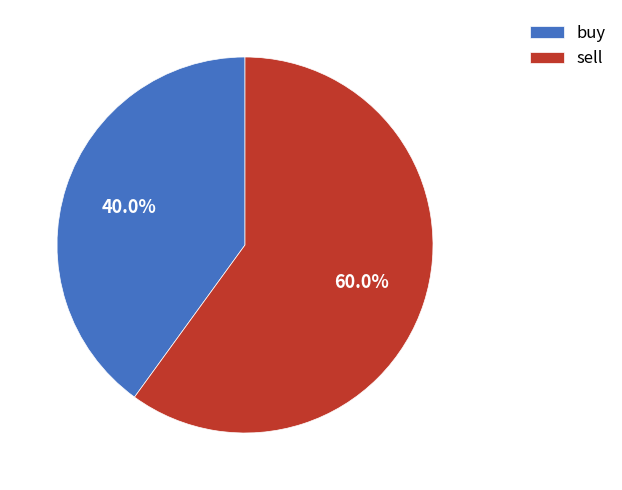

Combined, what portion of the pie is buy and sell?

100.0%